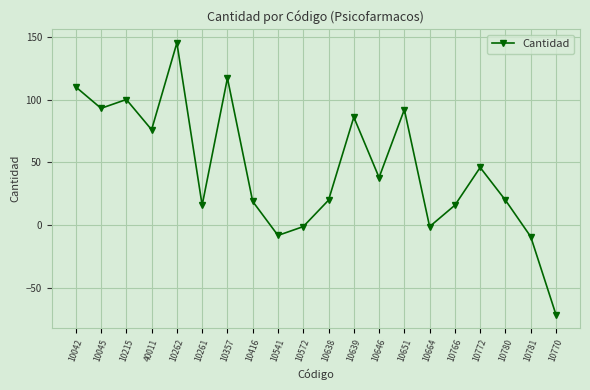

How many points are higher than both their immediate neighbors (excluding endpoints)?

6